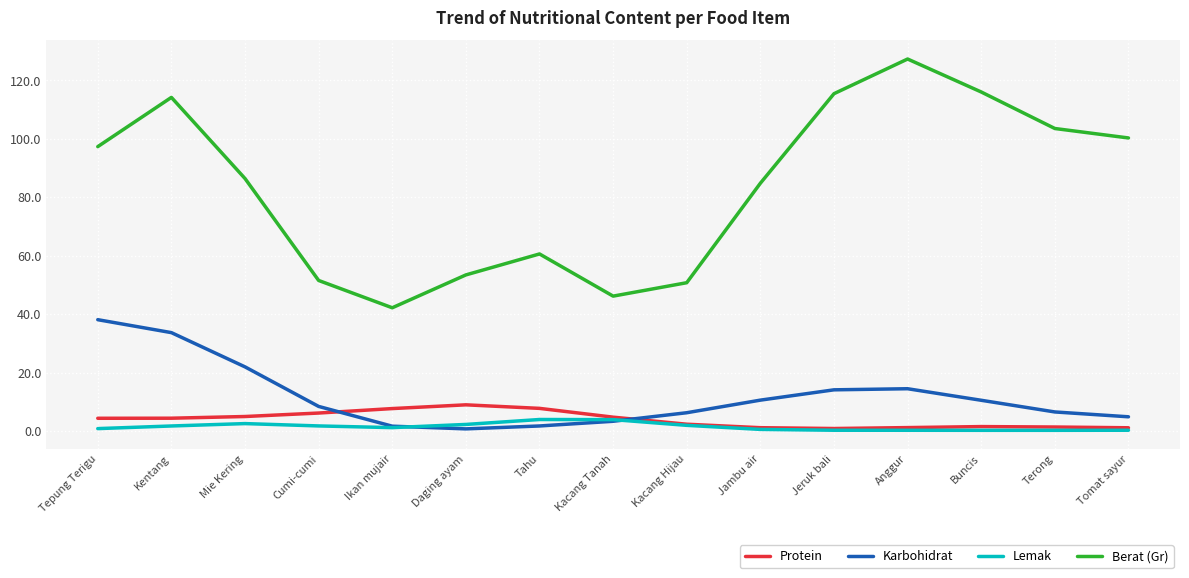

Is it true that Karbohidrat equals 6.5 at Terong?

True